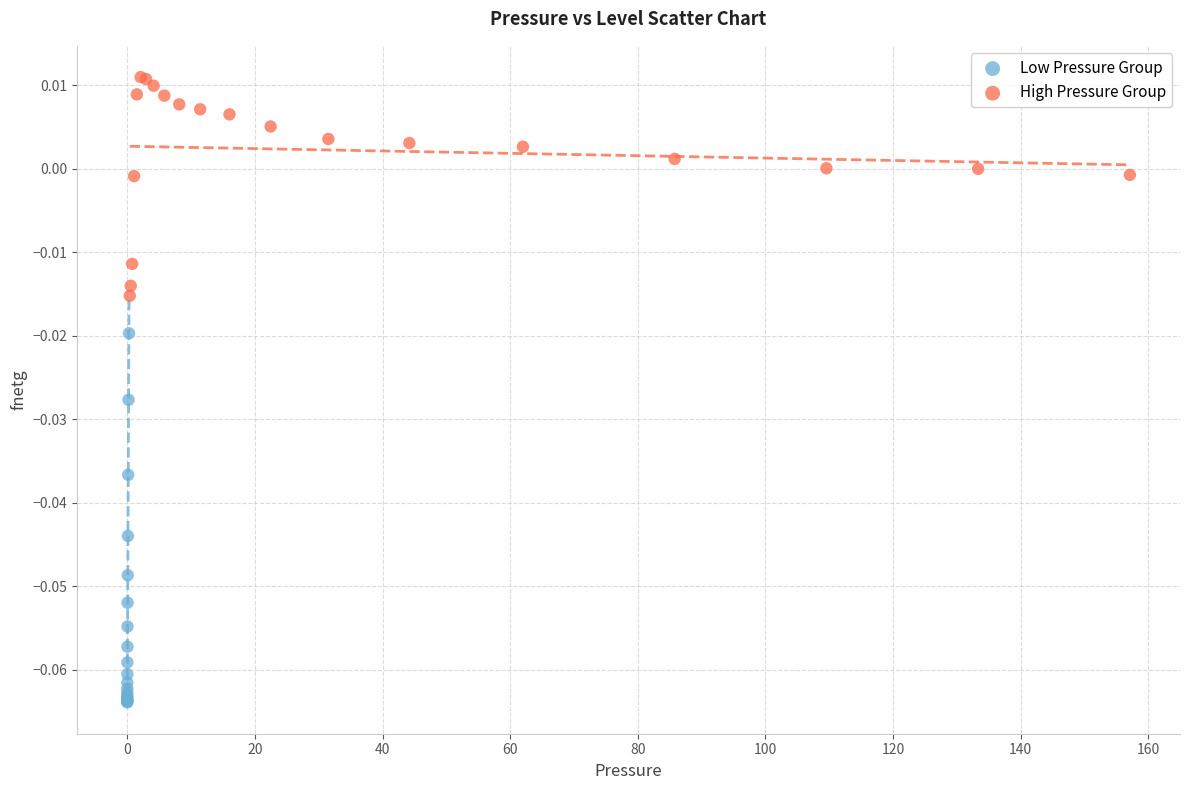

Which series reaches the maximum Y coordinate?

High Pressure Group